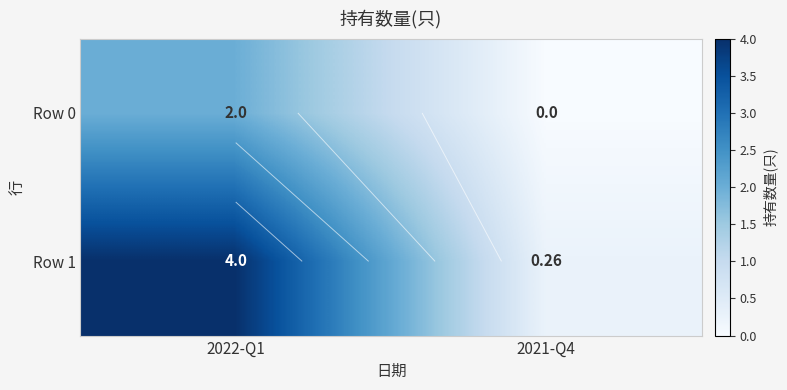

At which label does Row 0 reach its peak?

2022-Q1